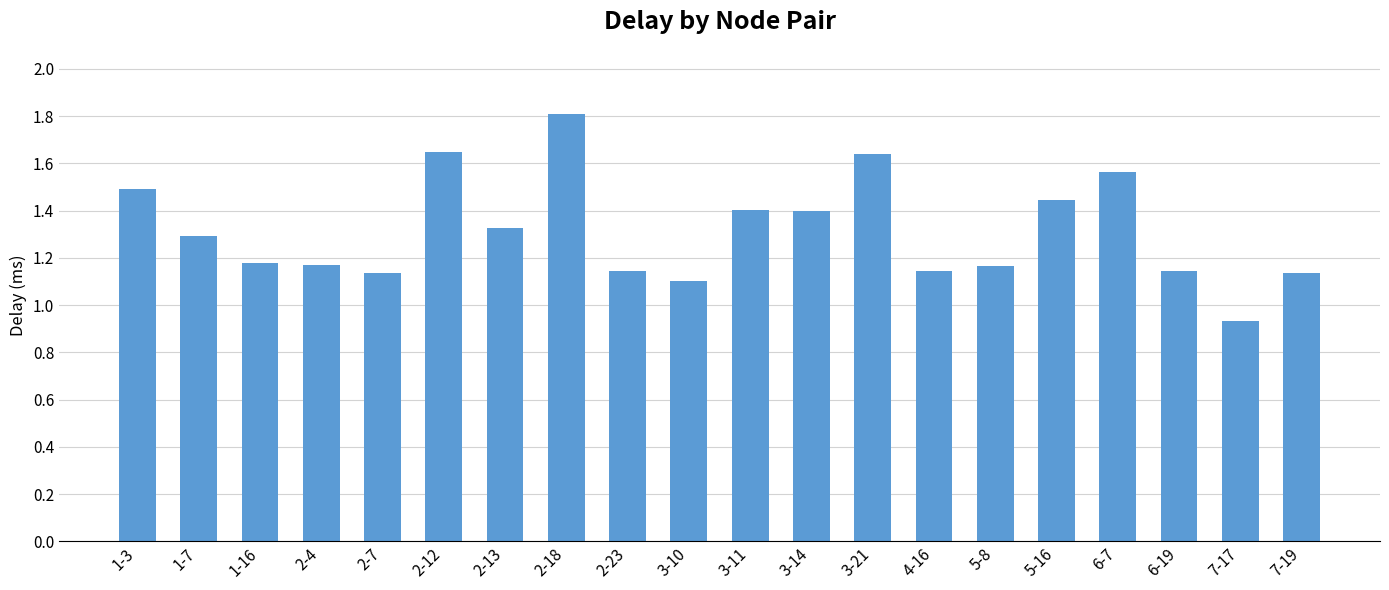

Which category has the lowest value across all series?

7-17